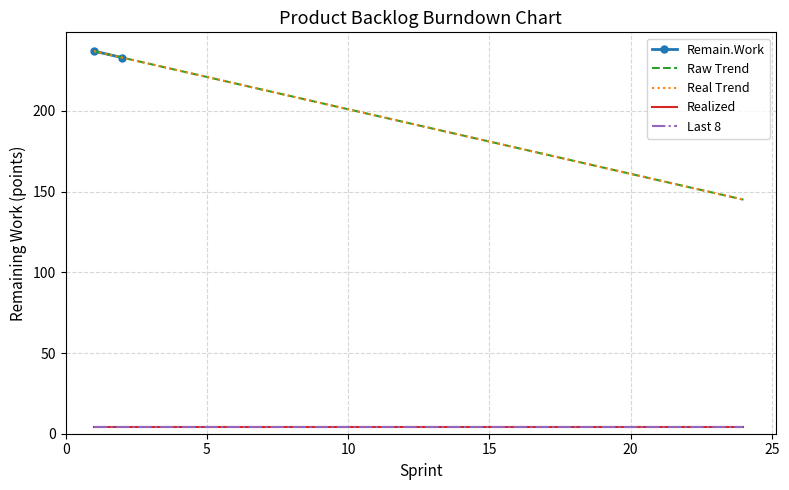

Reading left to right, list all the values displayed in this chart.

237	233	229	225	221	217	213	209	205	201	197	193	189	185	181	177	173	169	165	161	157	153	149	145